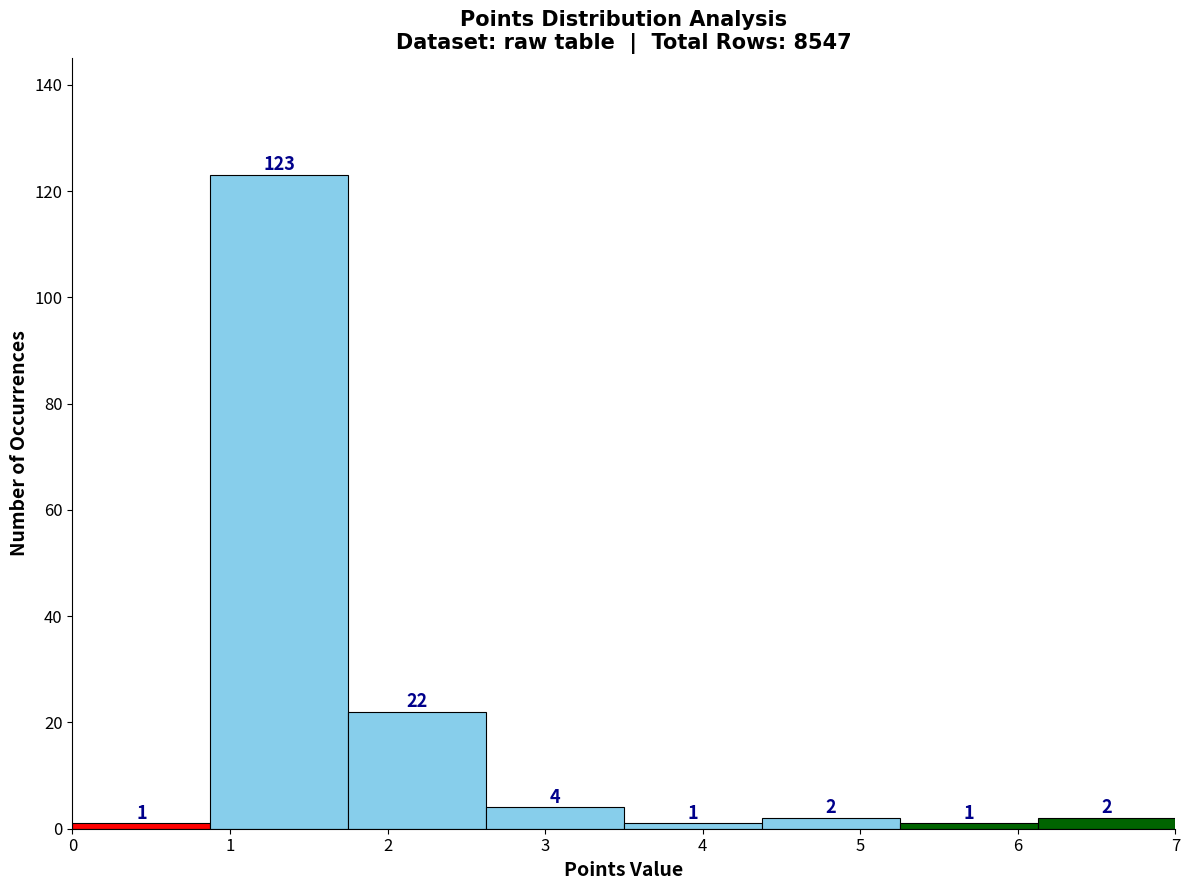

How tall is the bar that spans 3.5 to 4.4 on the x-axis? The bar edges are not printed on the chart, so give them approximately, as read against the axis.

1